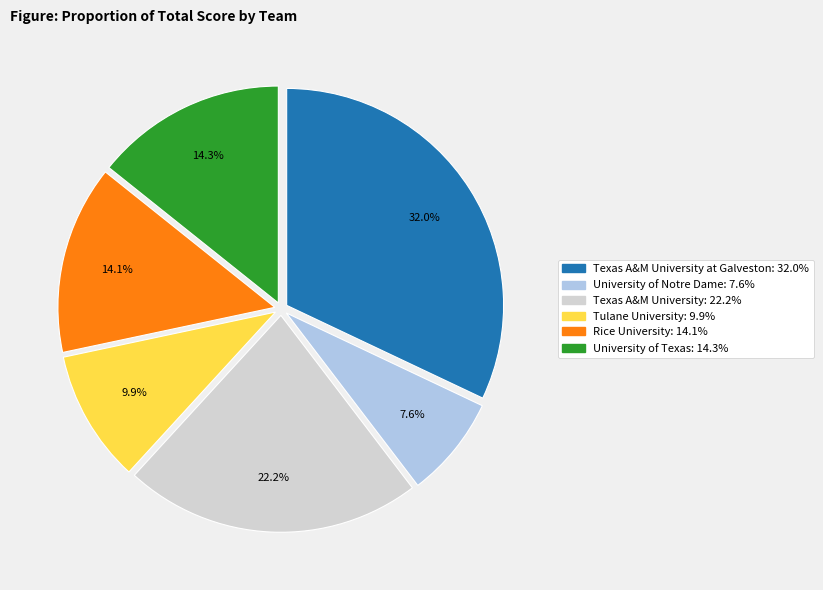

Do Tulane University: 9.9% and Rice University: 14.1% together represent more than half of the pie?

No